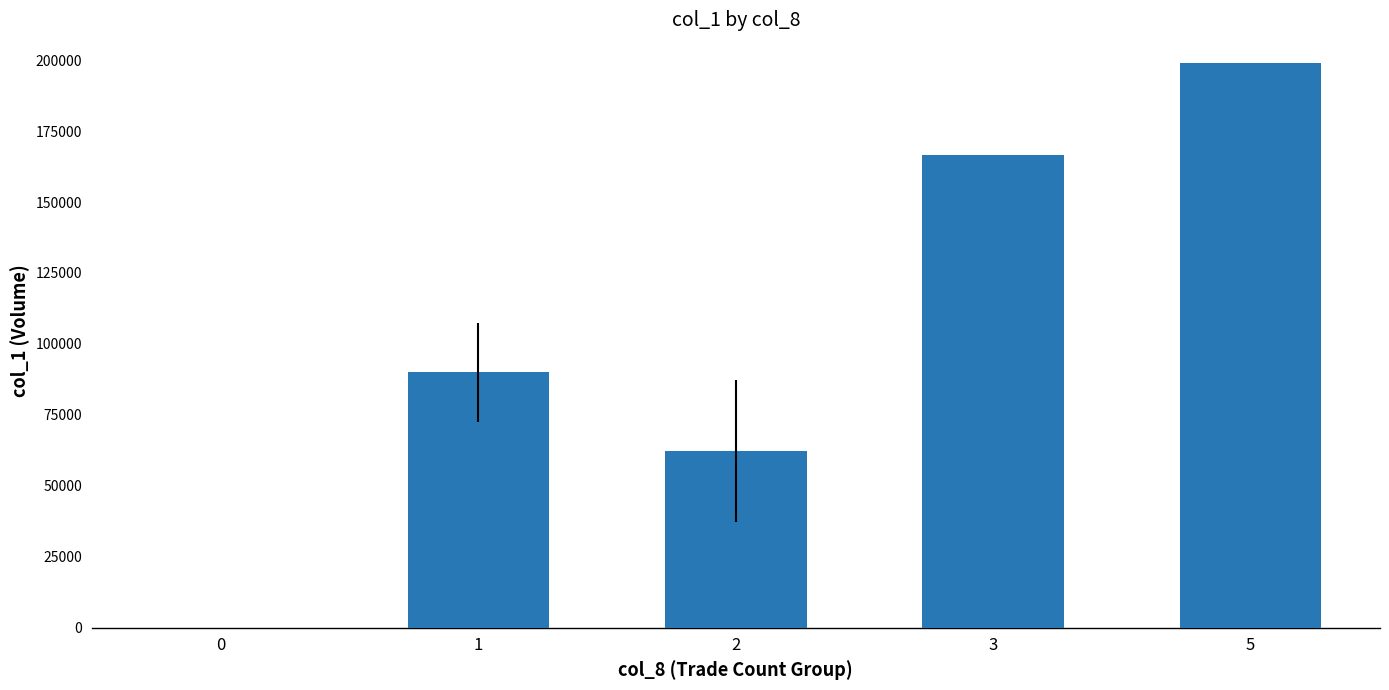

Are the bars grouped side by side (vs. stacked)?

No